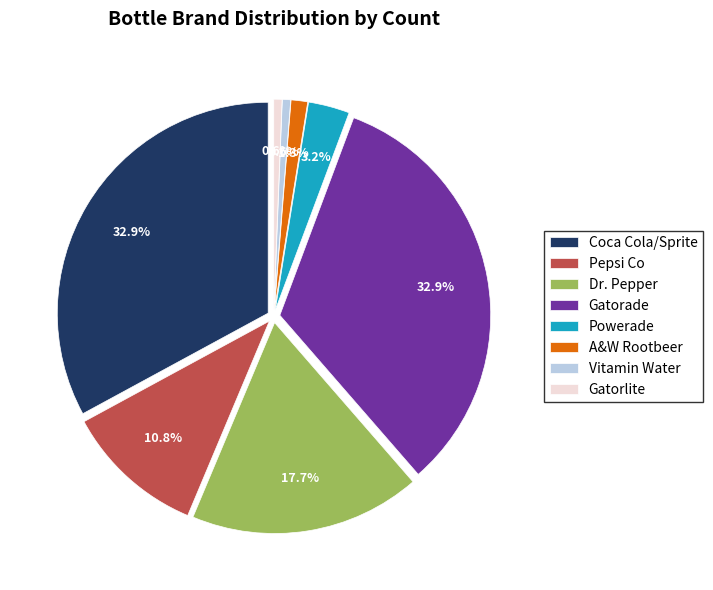

What is the change in value from A&W Rootbeer to Vitamin Water?

-1